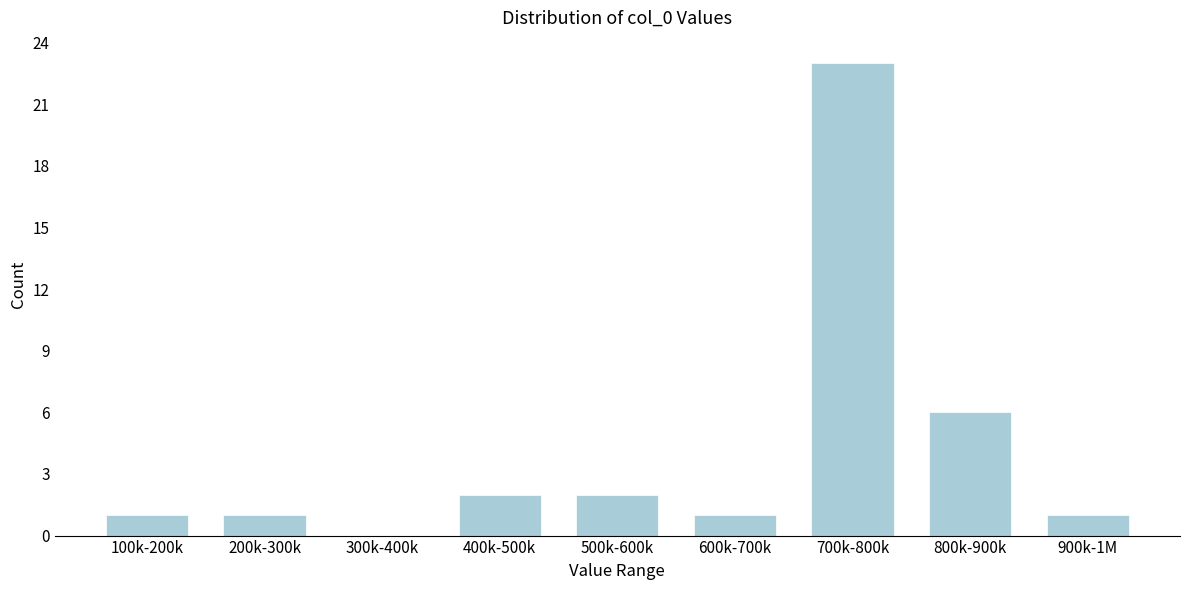

Reading left to right, list all the values displayed in this chart.

100k-200k=1	200k-300k=1	300k-400k=0	400k-500k=2	500k-600k=2	600k-700k=1	700k-800k=23	800k-900k=6	900k-1M=1